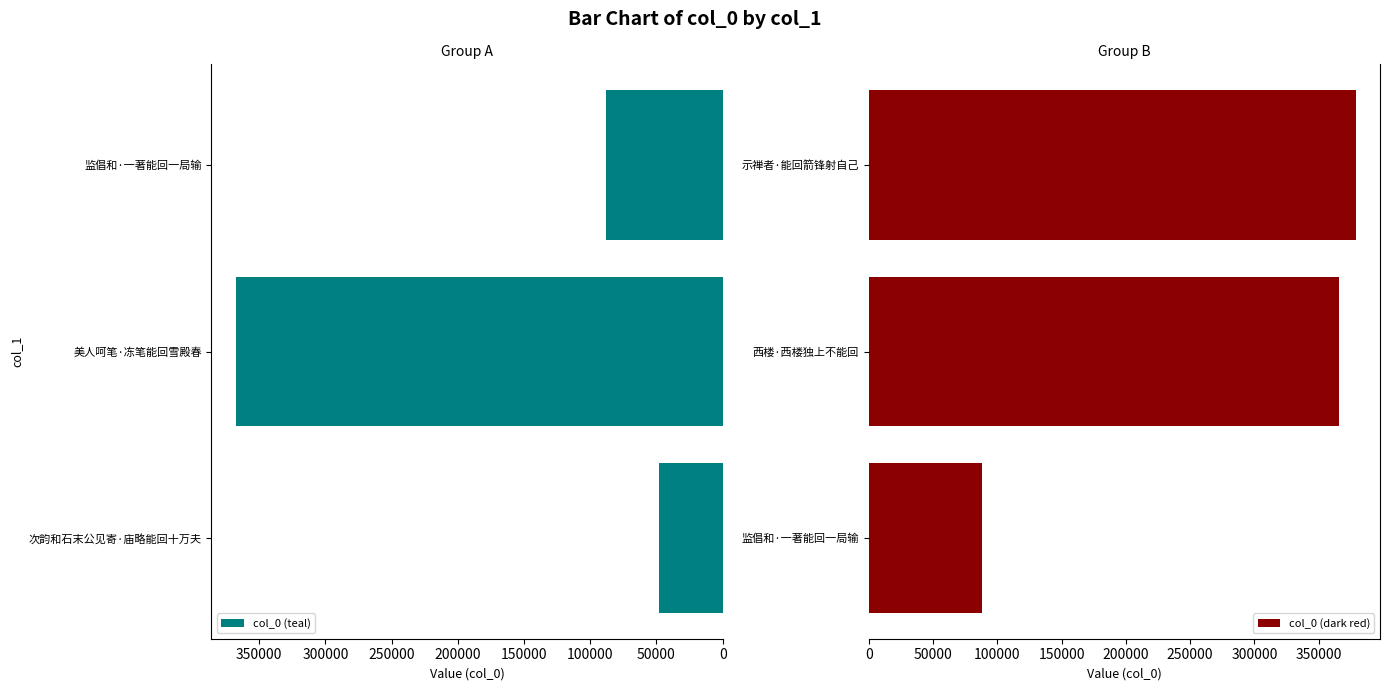

True or false: col_0 (dark red) has a value of 366092 at 西楼·西楼独上不能回.

True